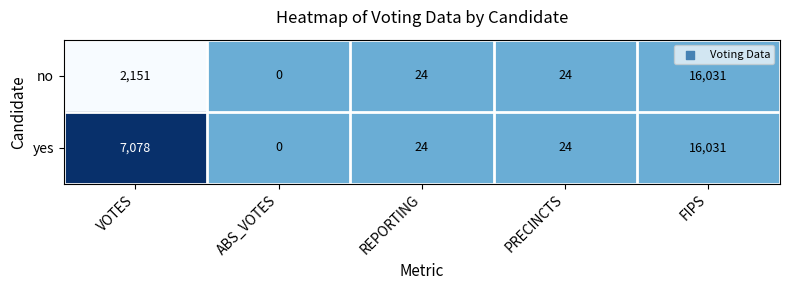

The value of no at VOTES is 2151. True or false?

True